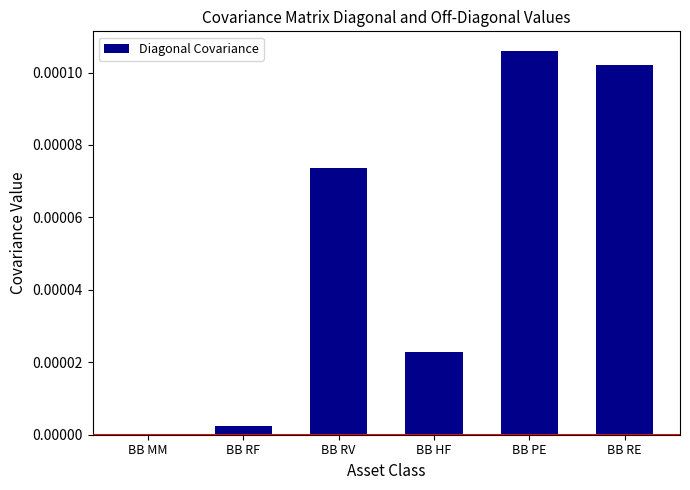

The value at BB PE is 0.0. True or false?

True